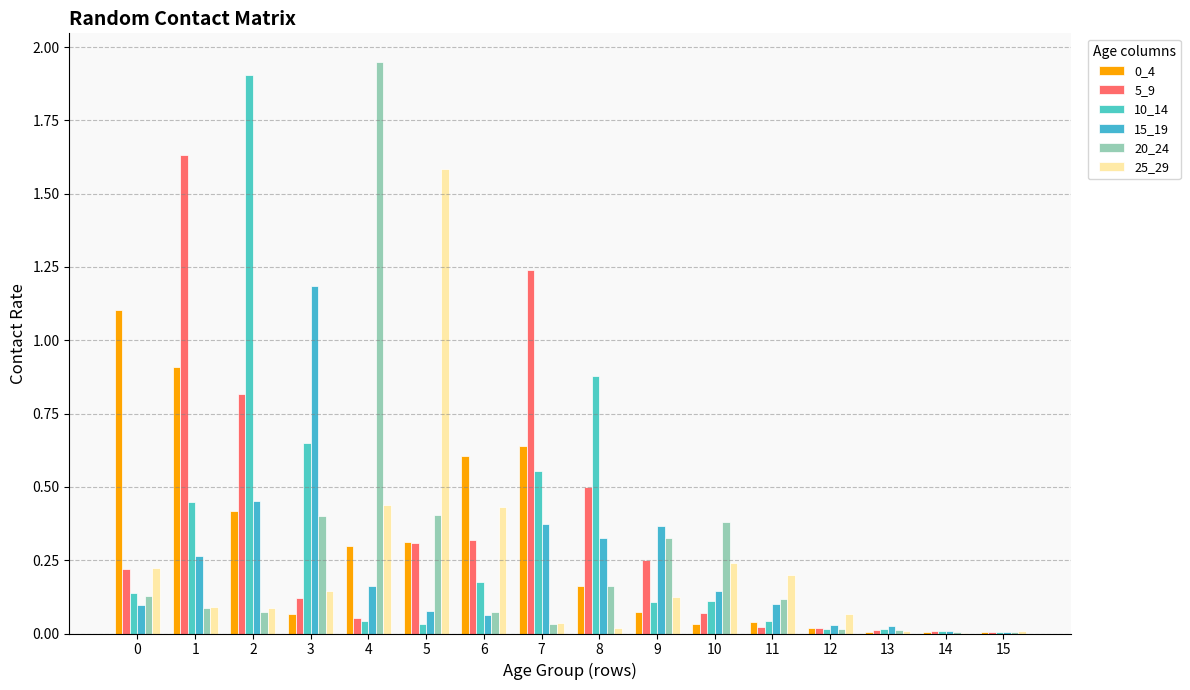

Rank the series by their maximum value, from lowest to highest.

0_4, 15_19, 25_29, 5_9, 10_14, 20_24